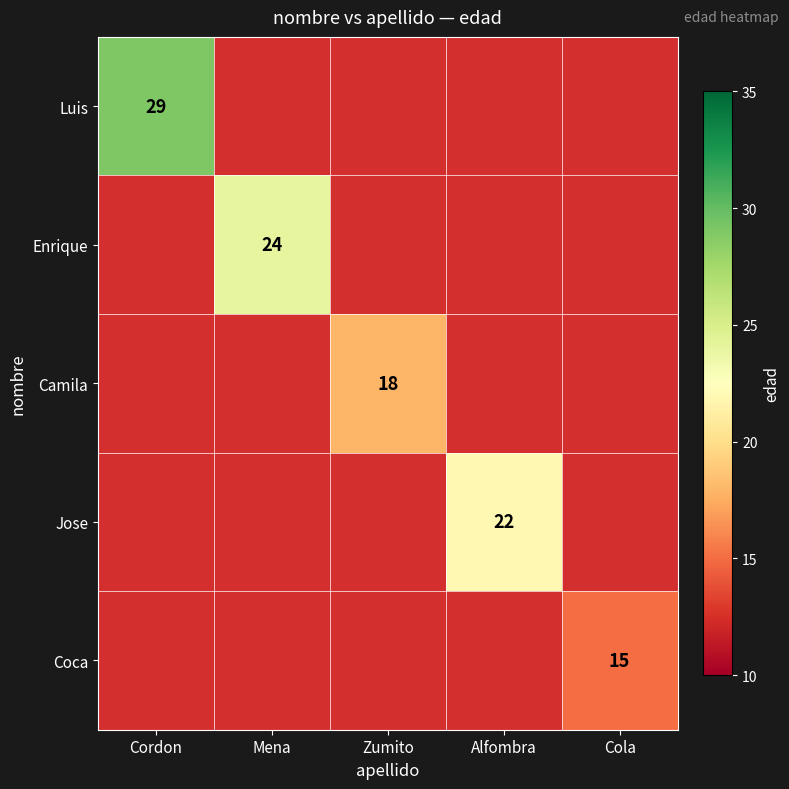

What is the maximum value shown in the chart?

29.0